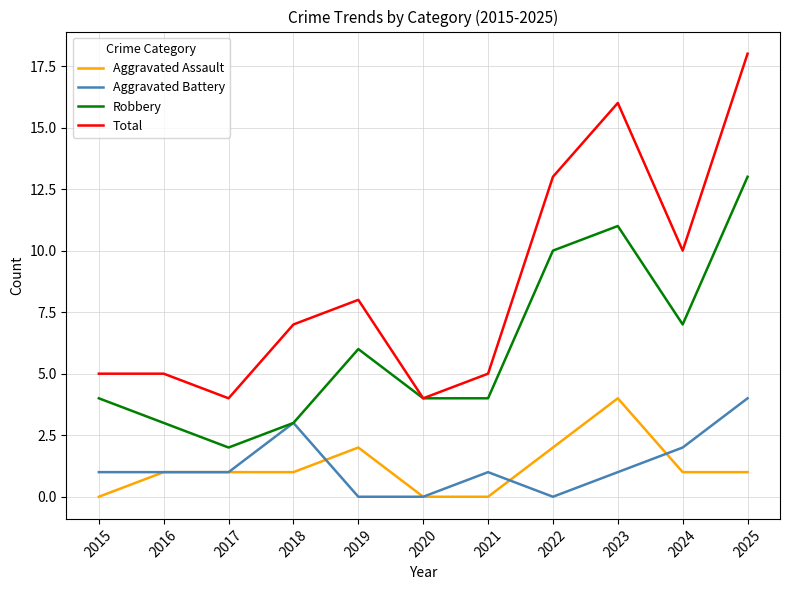

Which series has the largest range (max minus min)?

Total